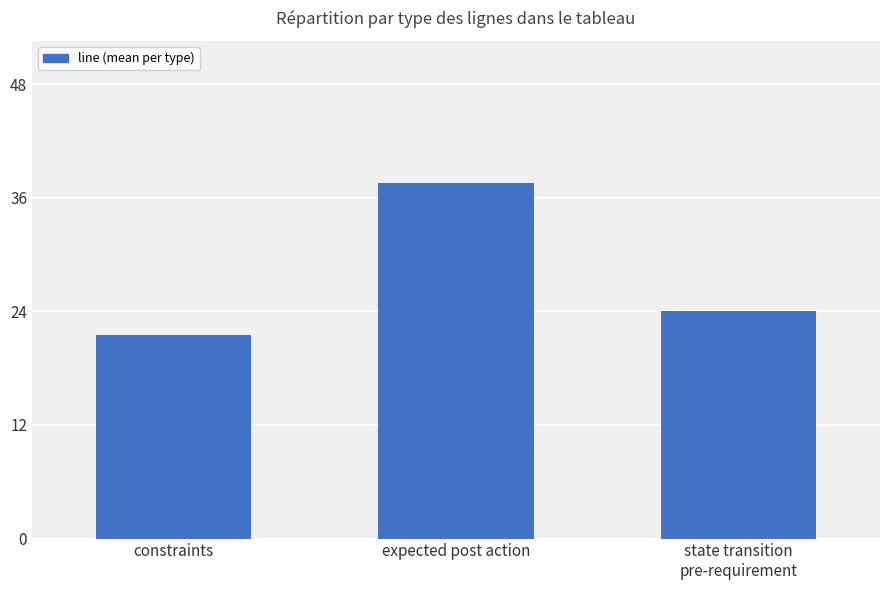

What is the change in value from expected post action to state transition
pre-requirement?

-13.6